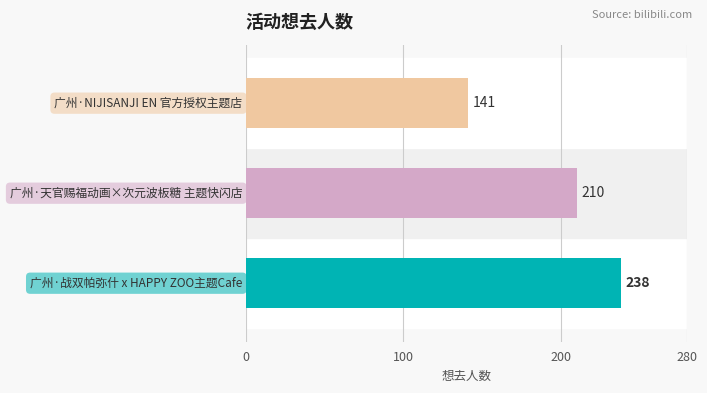

How many values are between 141 and 238?

3